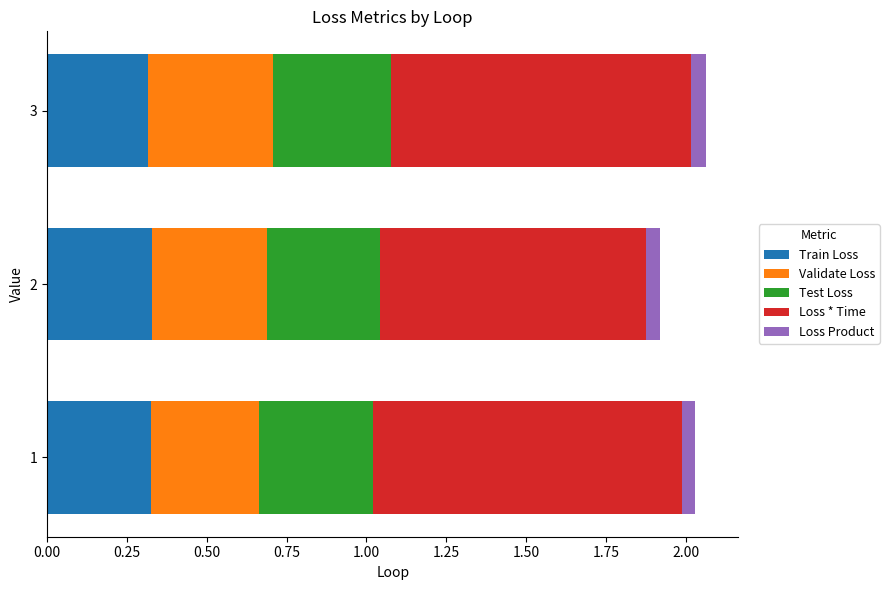

True or false: Train Loss has a value of 0.1 at 2.

False